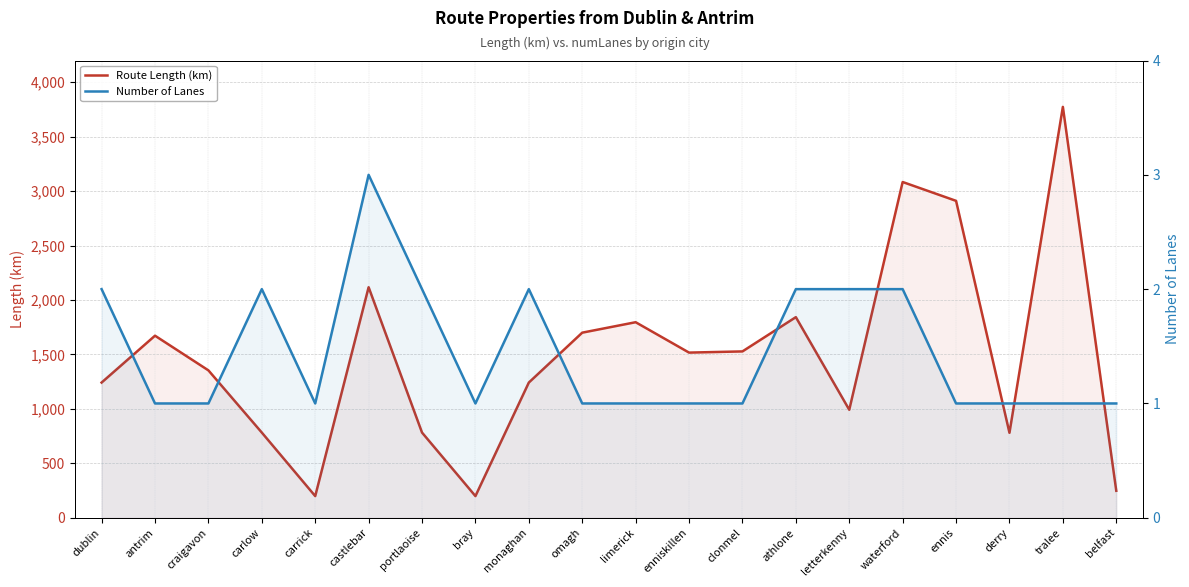

True or false: Number of Lanes and Route Length (km) intersect in this chart.

False